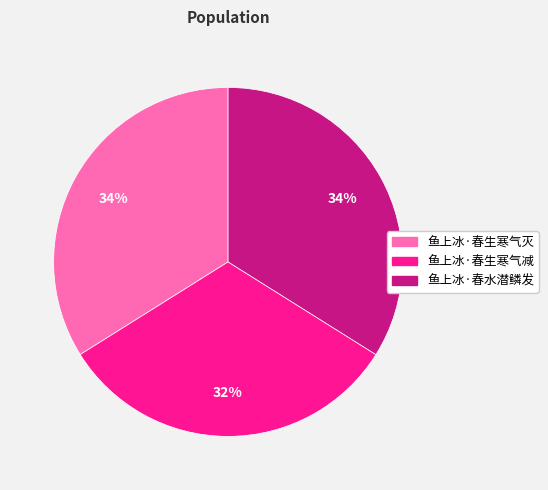

How many segments does this pie chart have?

3